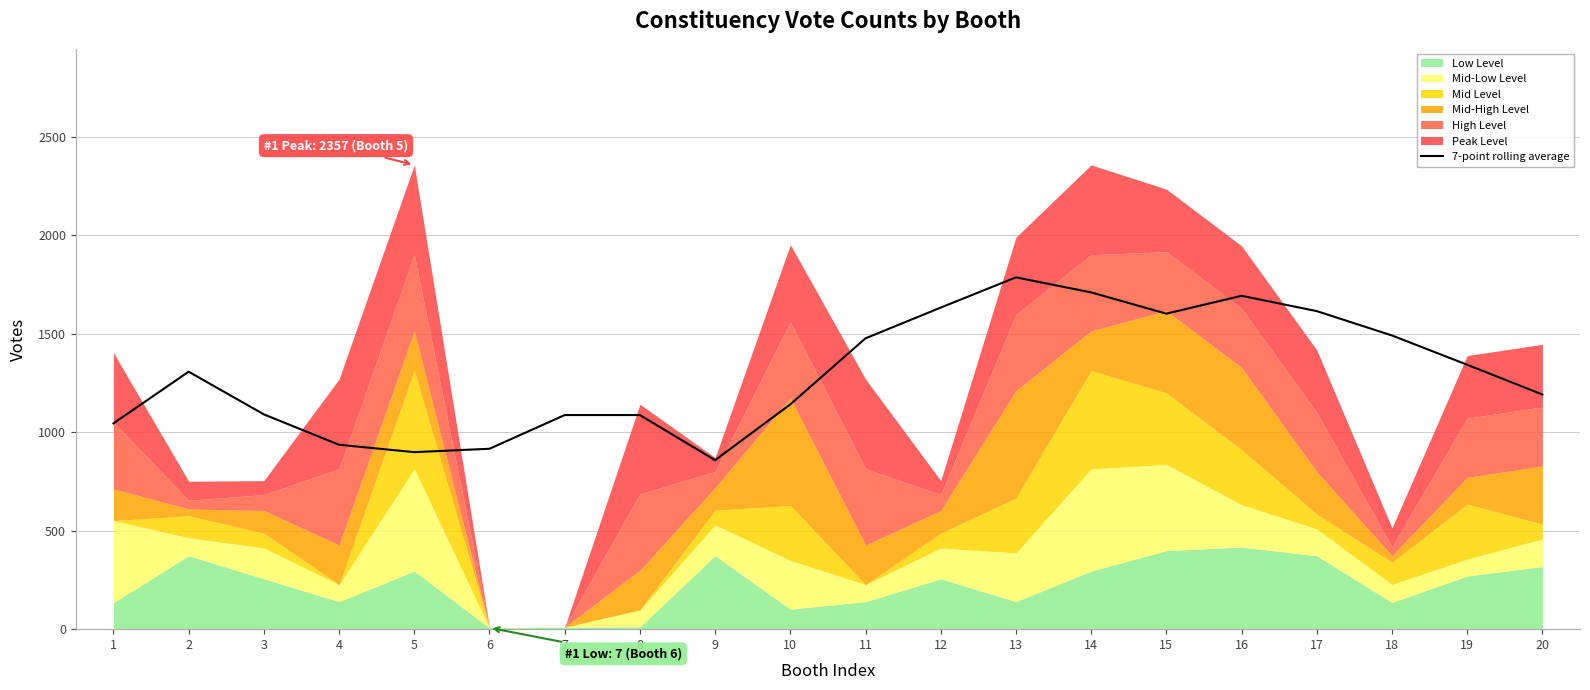

The value of 7-point rolling average at 7 is 1087.0. True or false?

True